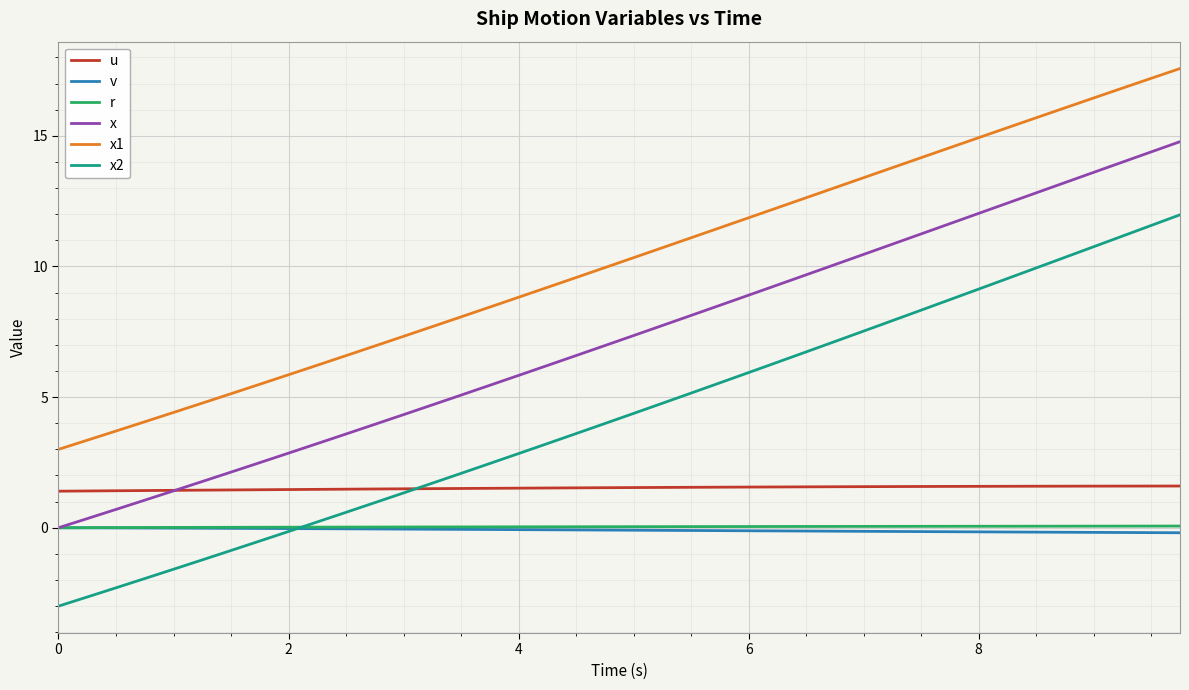

True or false: u and x intersect in this chart.

True